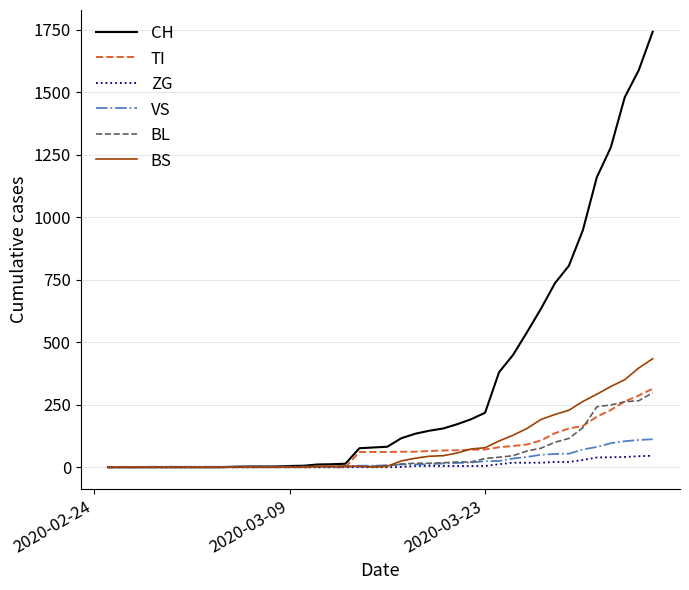

Which series has the largest total across all categories?

CH